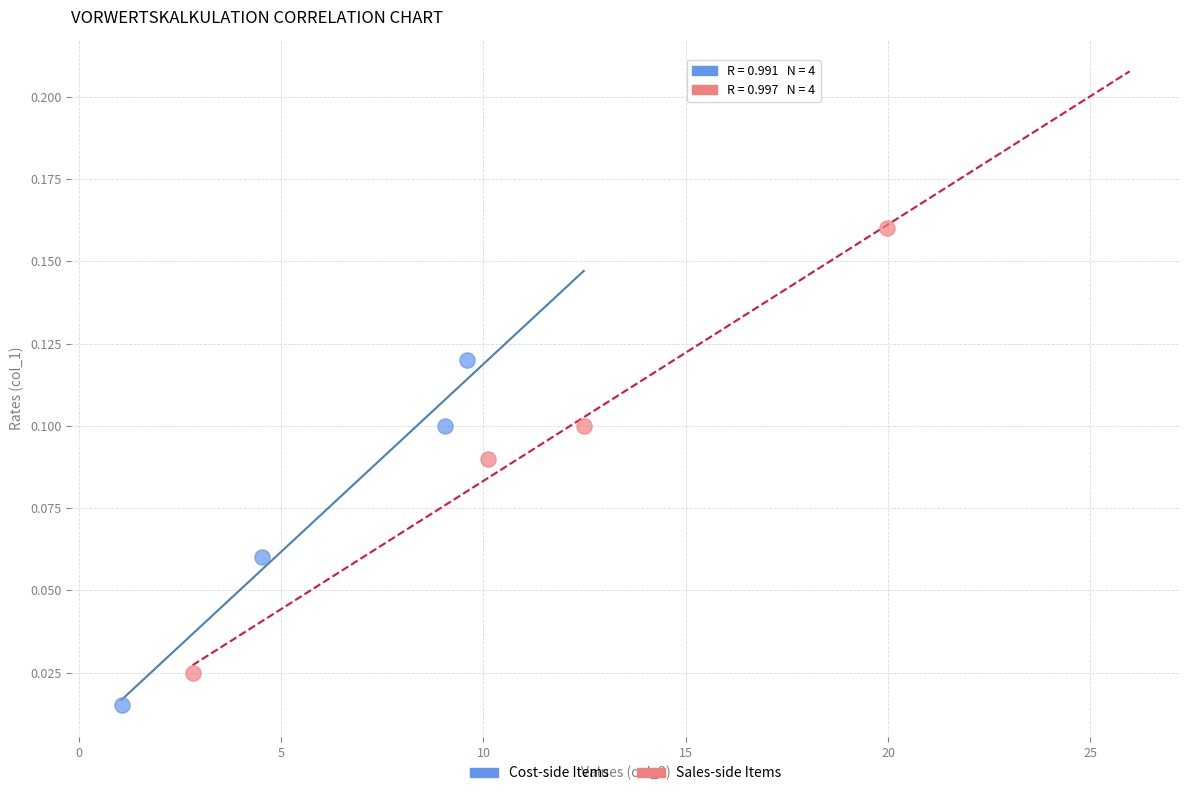

Which series reaches the minimum Y coordinate?

Cost-side Items